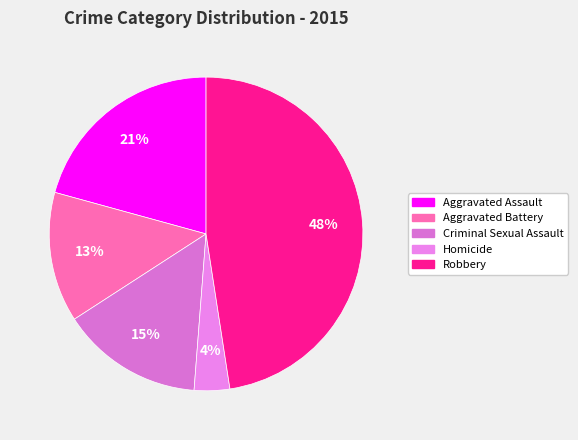

To the nearest percent, what is the difference between the largest and smallest slice percentages?

44%